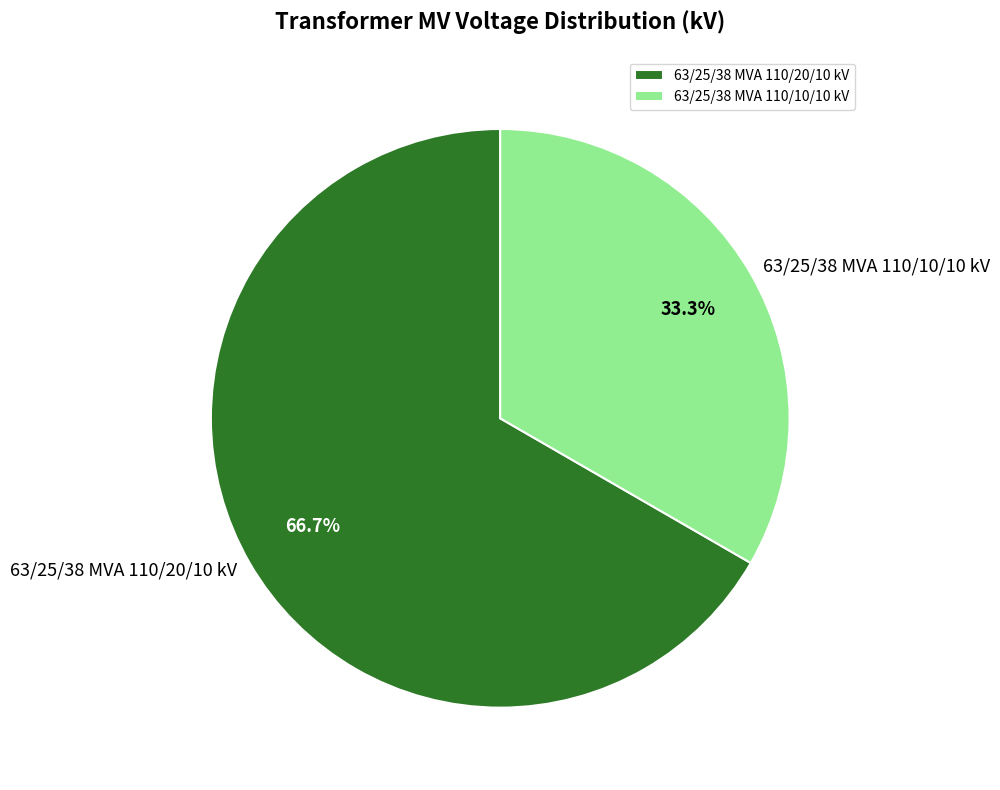

How many slices are in this pie chart?

2